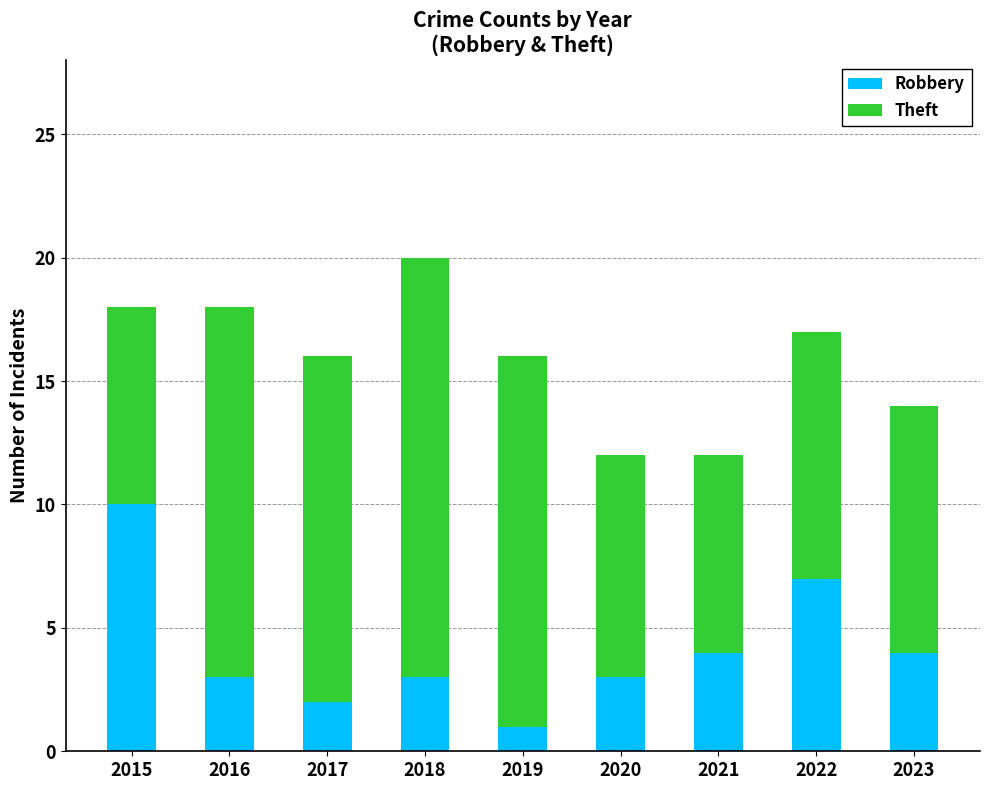

True or false: Robbery has a value of 1 at 2018.

False